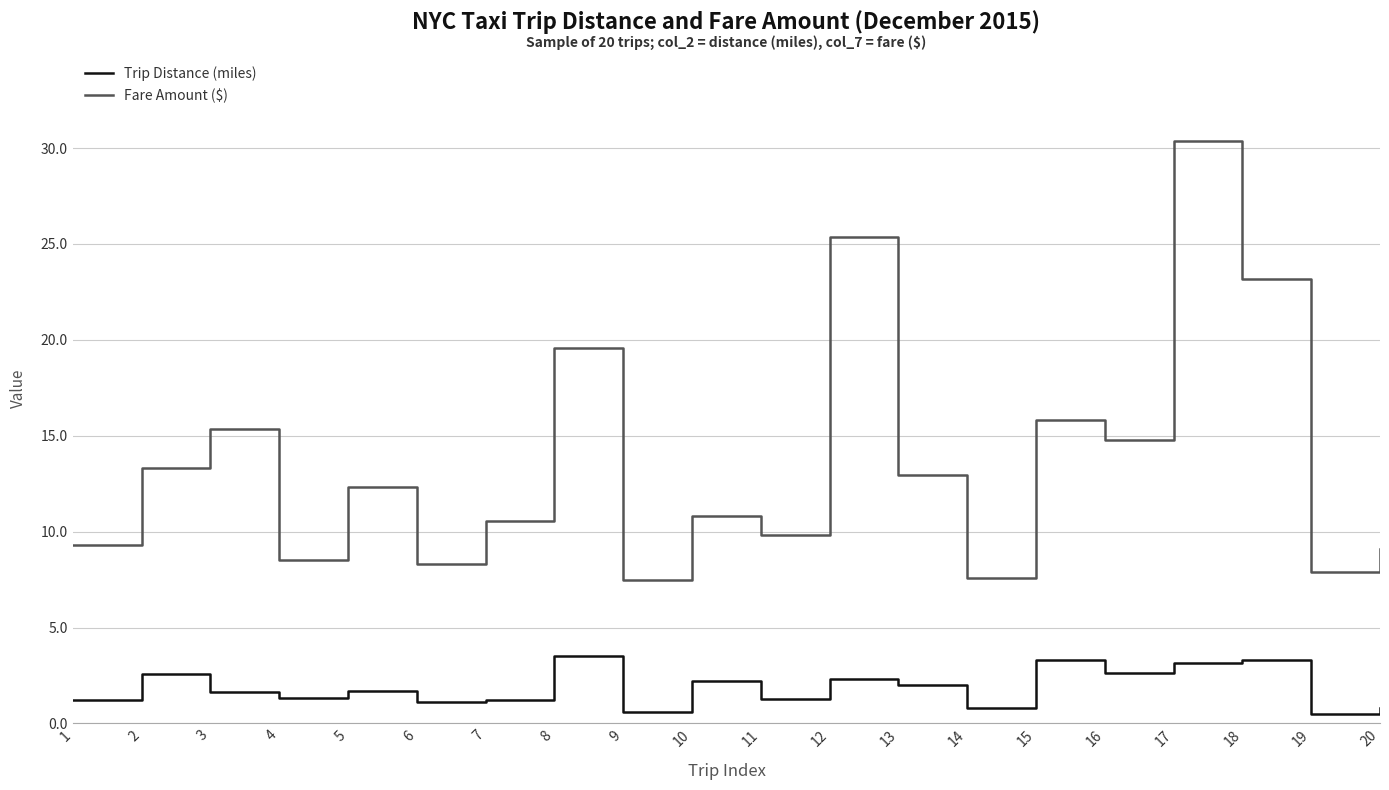

What is the difference between the maximum and second lowest values in the Fare Amount ($) series?

22.8